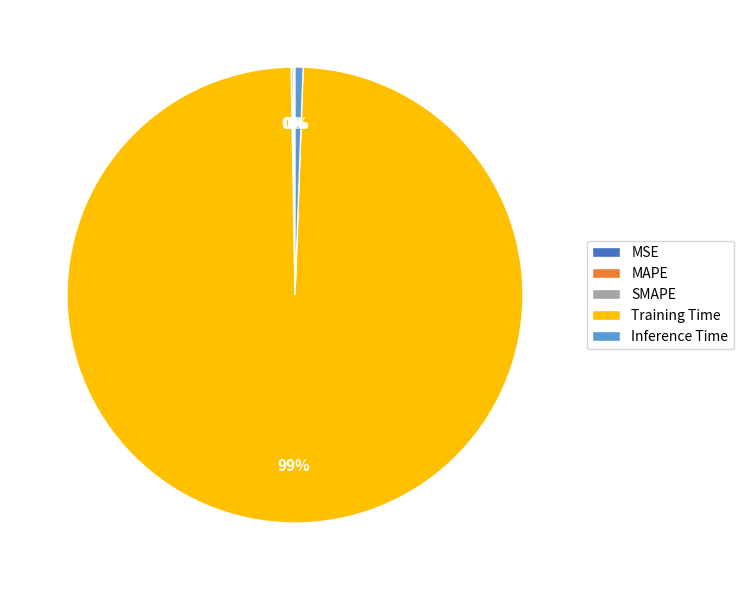

Which slice is the largest?

Training Time